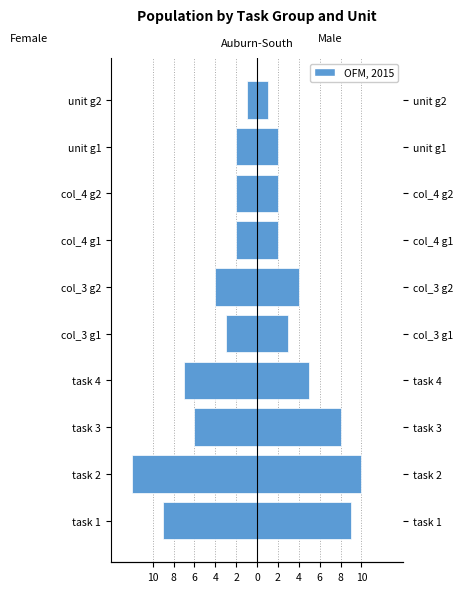

How many bars are there in total?

20